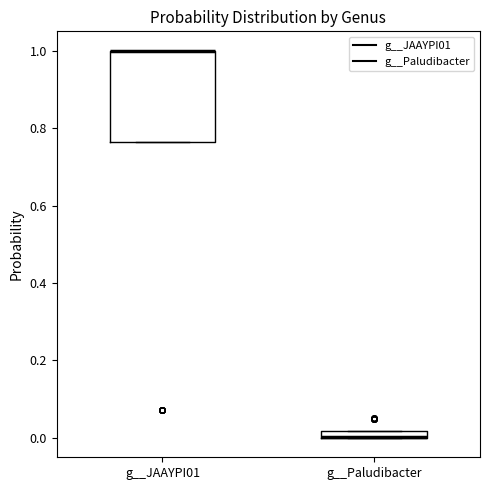

Where is the lower edge of the box for g__JAAYPI01 on the y-axis? The values are not printed on the chart, so give them approximately, as read against the axis.

0.76